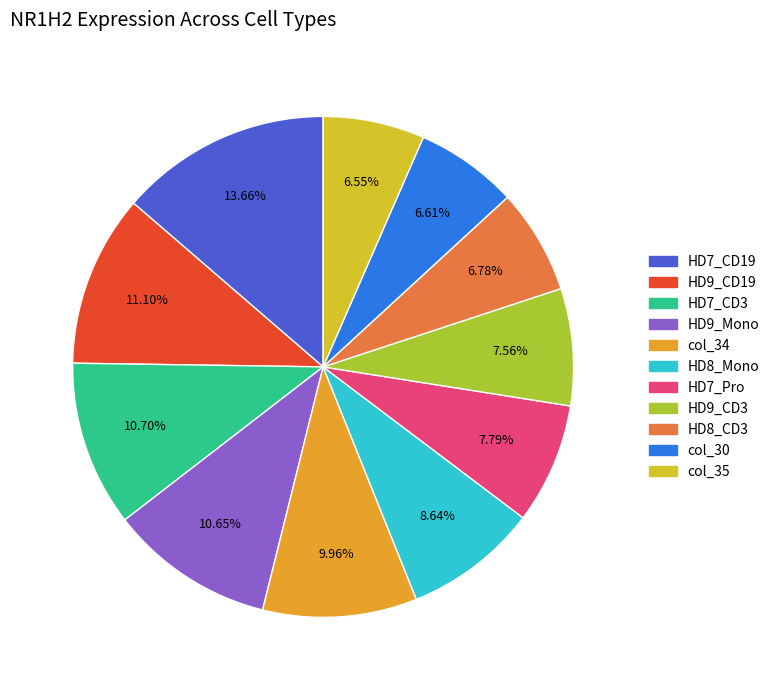

What percentage is the HD8_CD3 slice, to the nearest percent?

7%